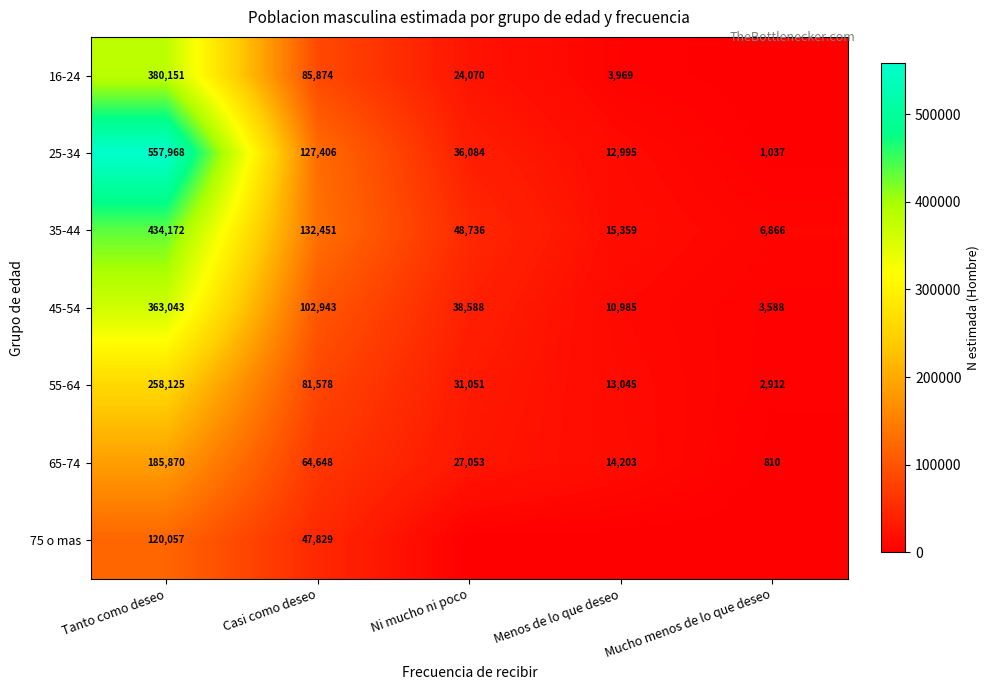

What is the average value of the 45-54 series?

103829